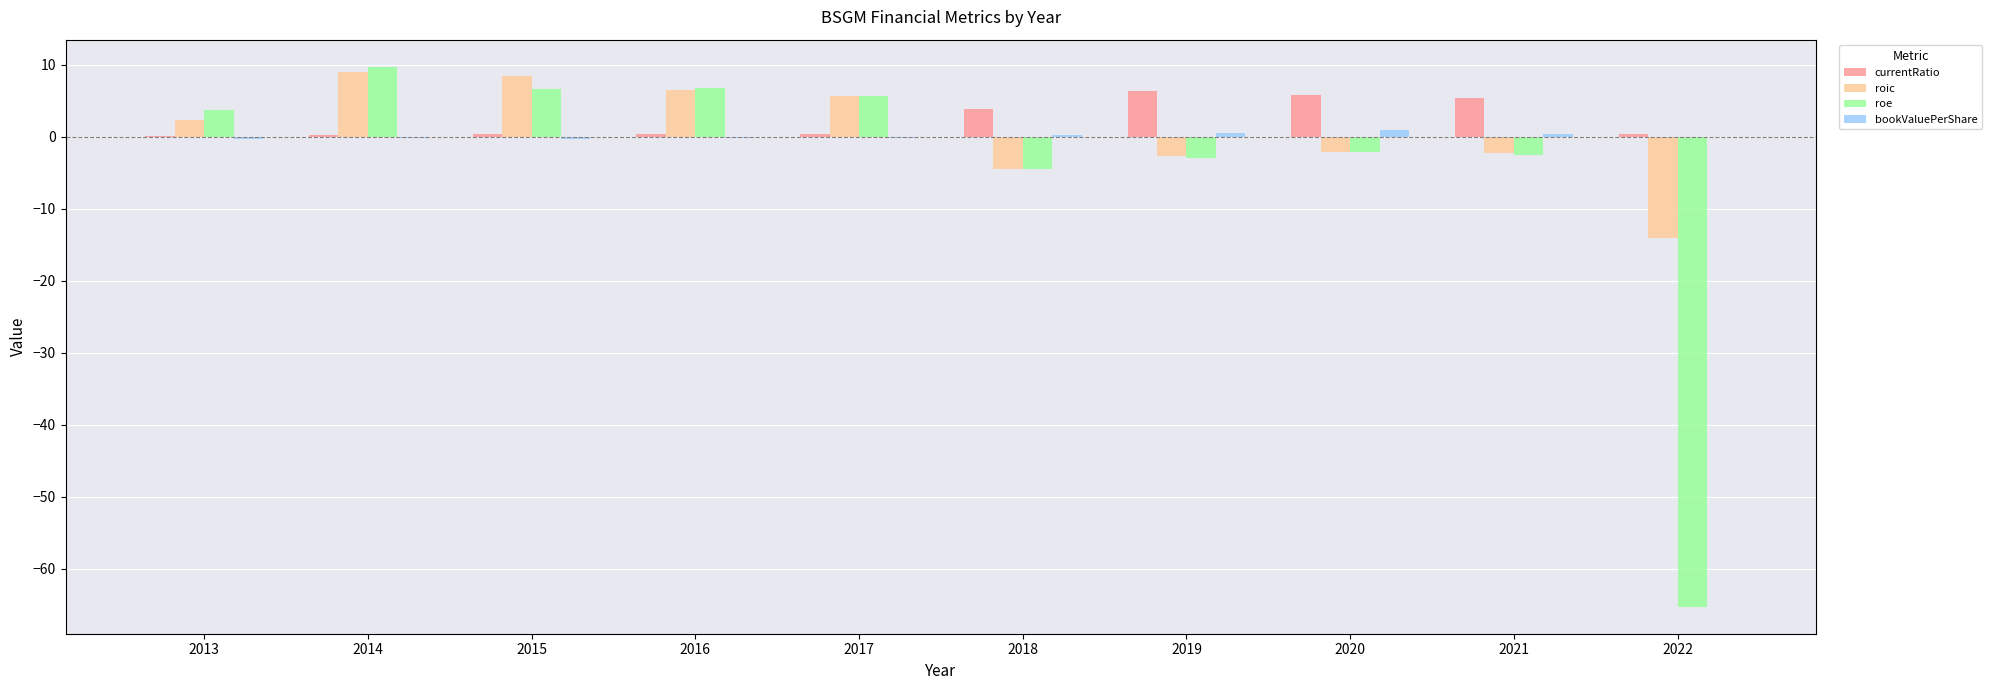

What is the greatest value displayed?

9.7